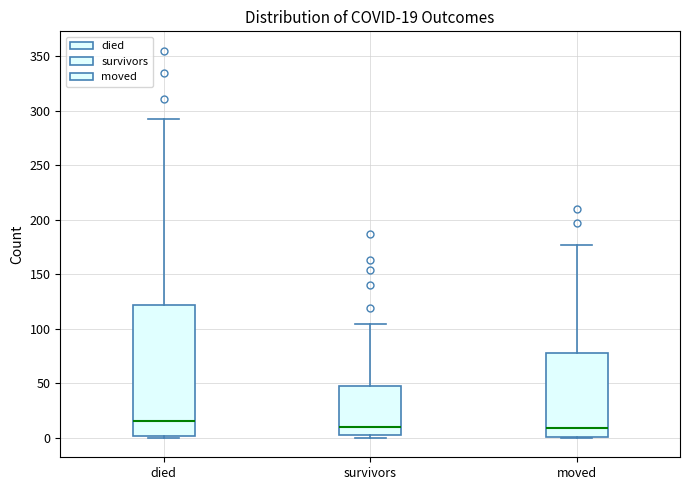

Comparing the boxes themselves (not the whiskers), which one is the tallest?

died